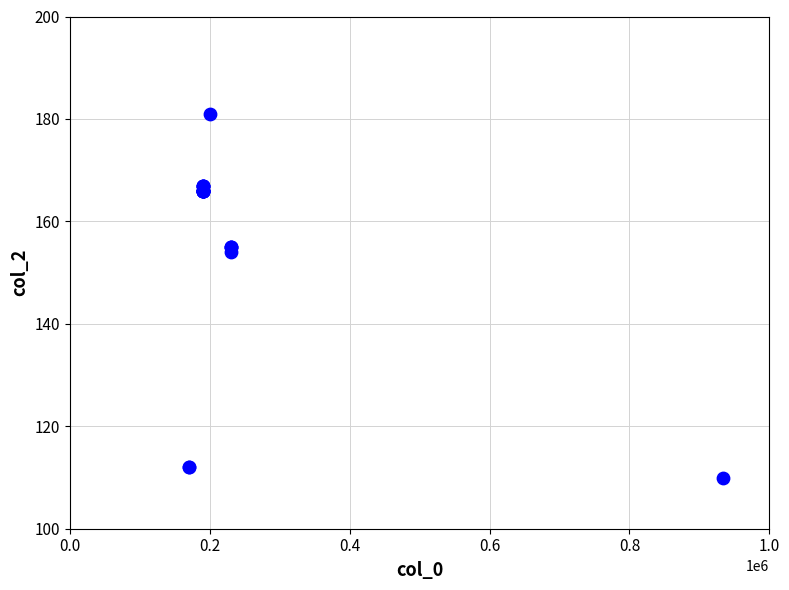

What Y value in the scatter plot is closest to 145?

154